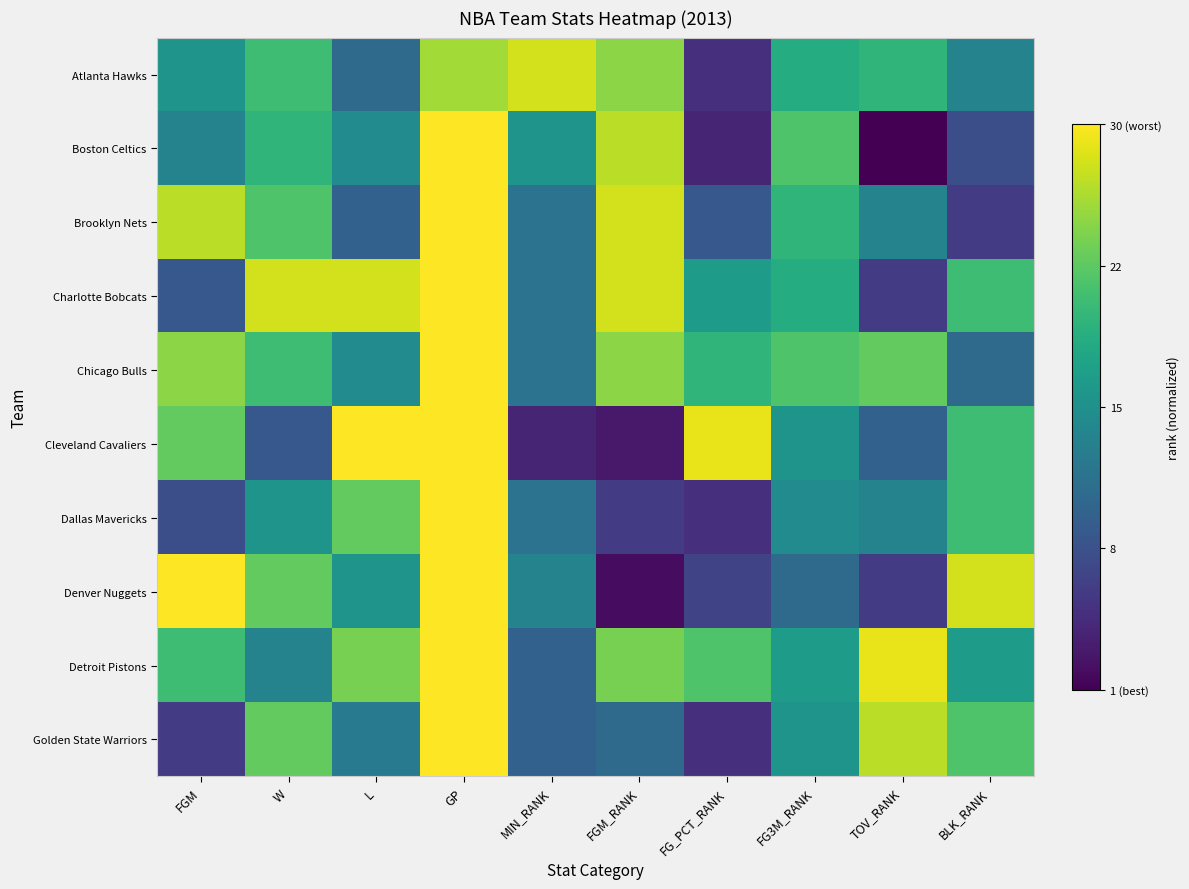

What is the total value across all series at L?

6.1